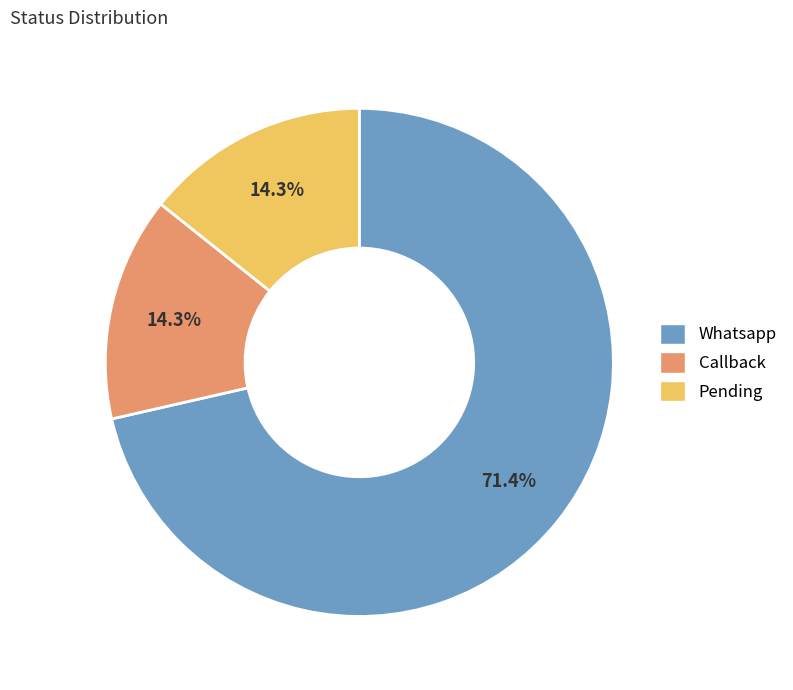

Which category has the biggest portion of the pie?

Whatsapp